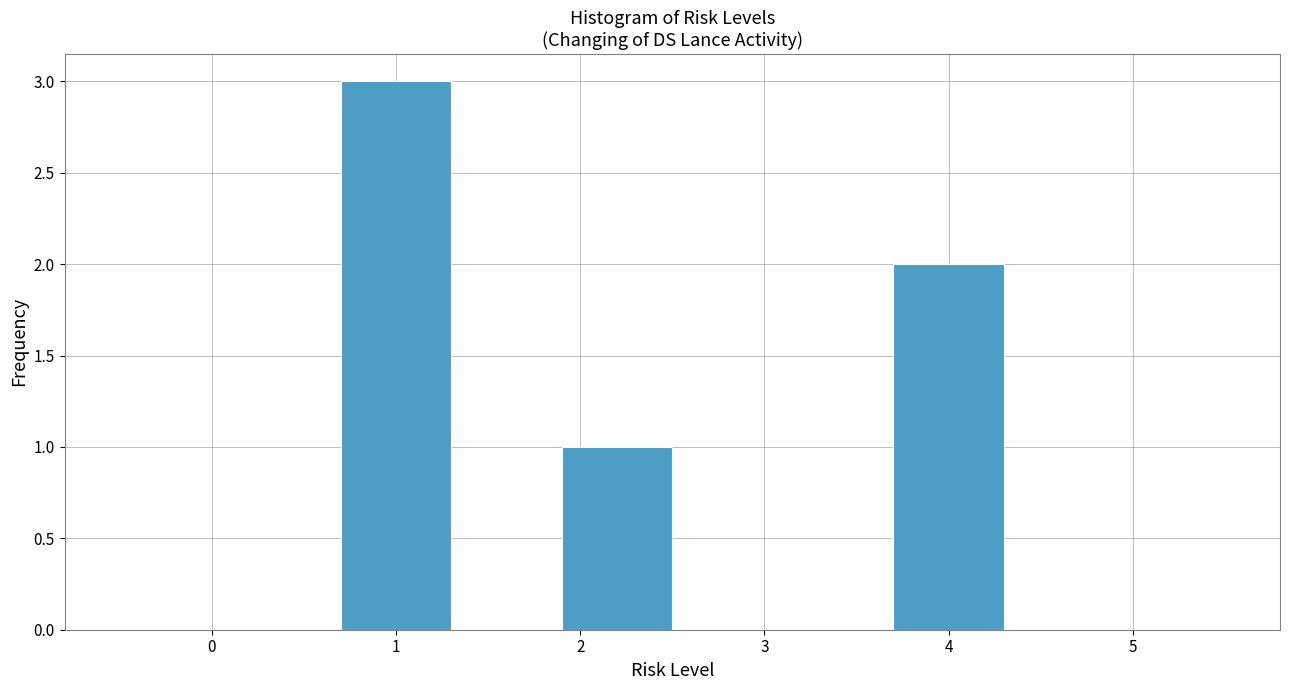

Reading left to right, list every bar in this chart as the range it spans on the x-axis followed by its height. The values are not printed on the chart, so give them approximately, as read against the axis.

-0.5 to 0.1: 0
0.1 to 0.7: 0
0.7 to 1.3: 3
1.3 to 1.9: 0
1.9 to 2.5: 1
2.5 to 3.1: 0
3.1 to 3.7: 0
3.7 to 4.3: 2
4.3 to 4.9: 0
4.9 to 5.5: 0